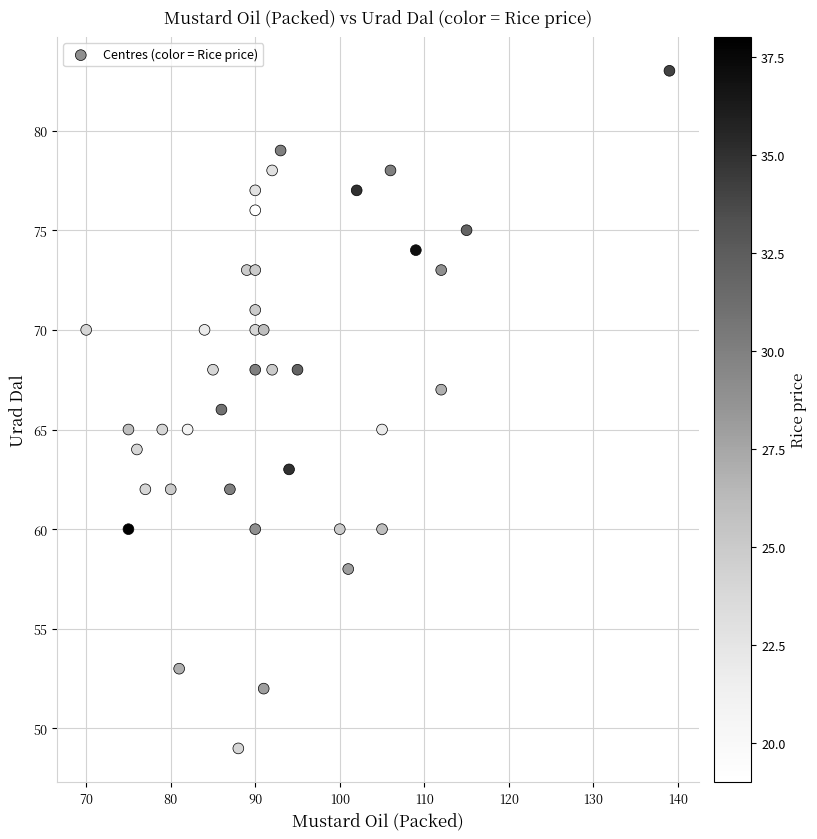

What is the range of Y values (max minus min)?

34